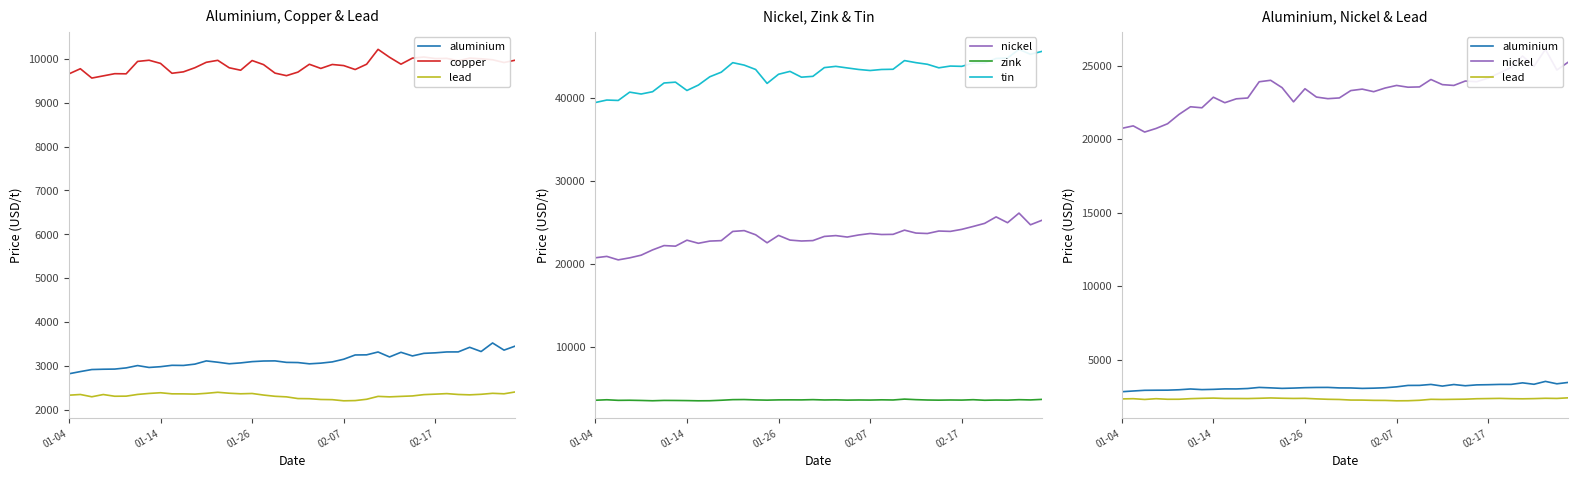

What is the minimum value for zink?

3535.0